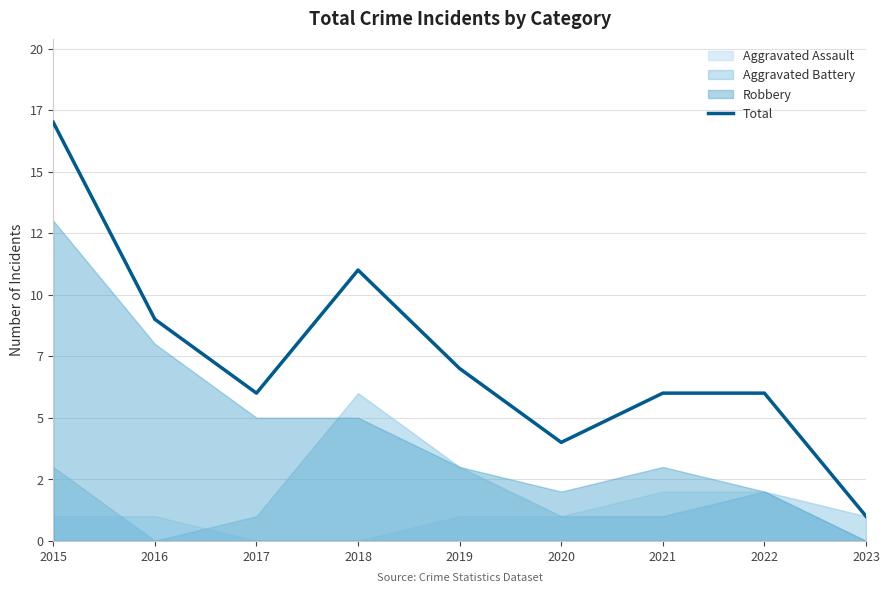

How many data points are less than 6?

2